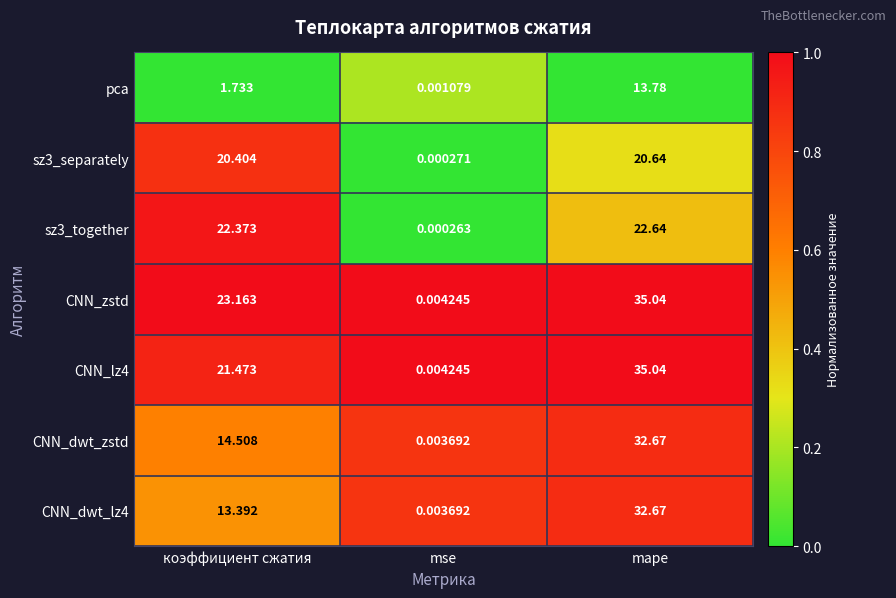

Is the value of CNN_dwt_lz4 at mse greater than the value of sz3_separately at mse?

Yes